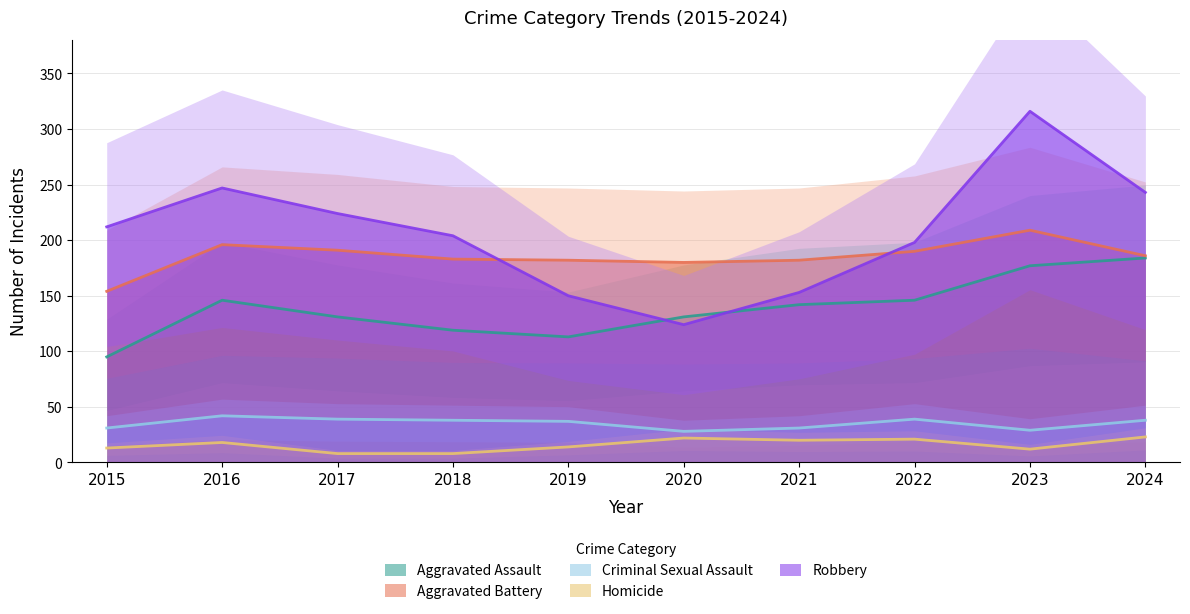

What is the total value across all series at 2022?

594